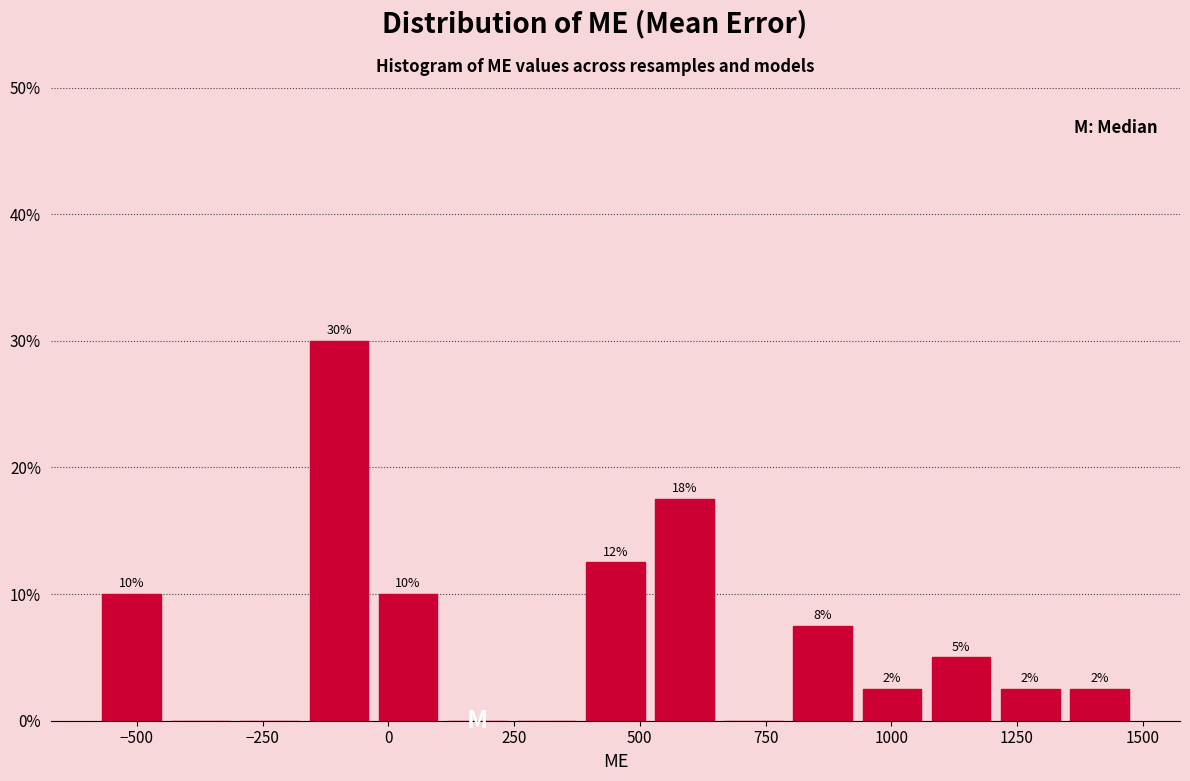

Read against the x-axis, roughly where is the centre of the tallest bar?

-100